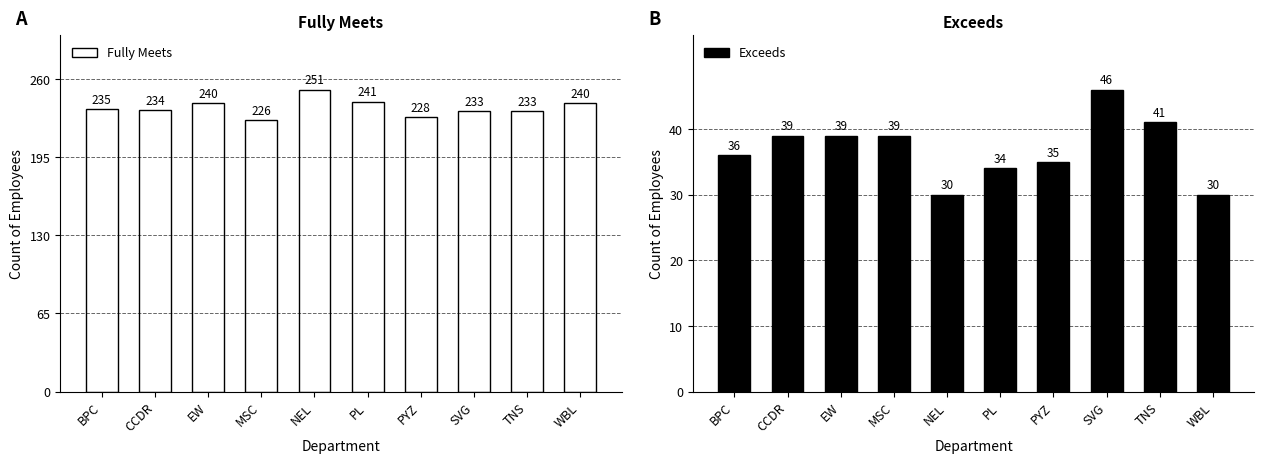

Where is Fully Meets nearest to the value 238?

EW